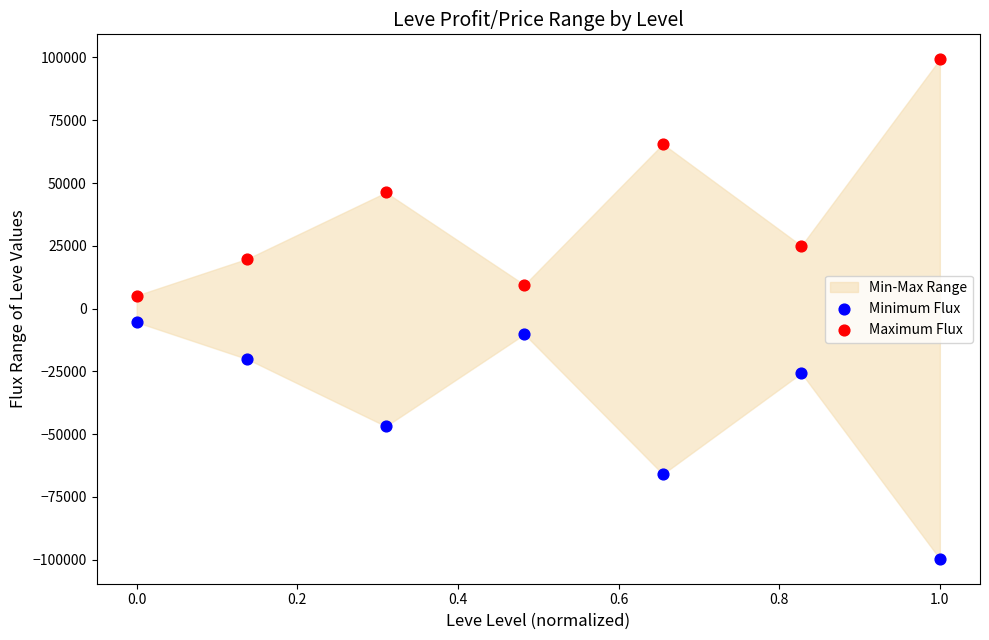

Across all data points, what is the range of X values (max minus min)?

1.0